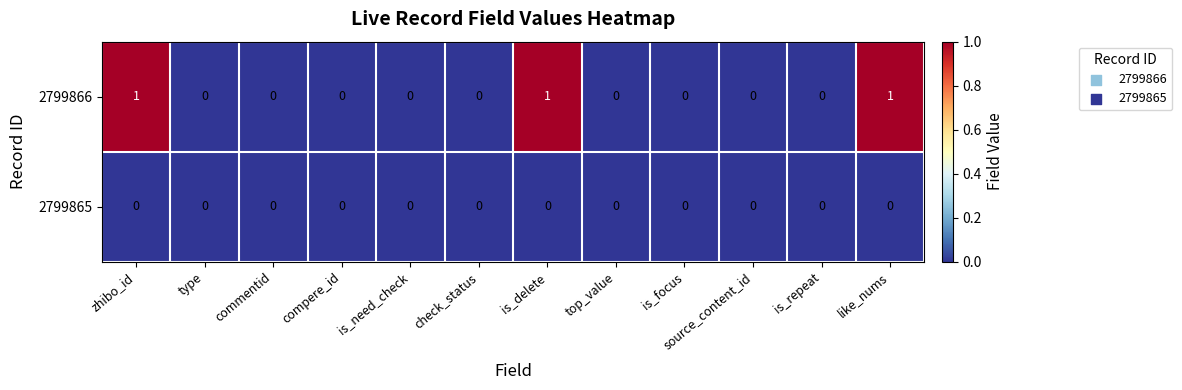

List the series in order of their peak value, highest first.

2799866, 2799865